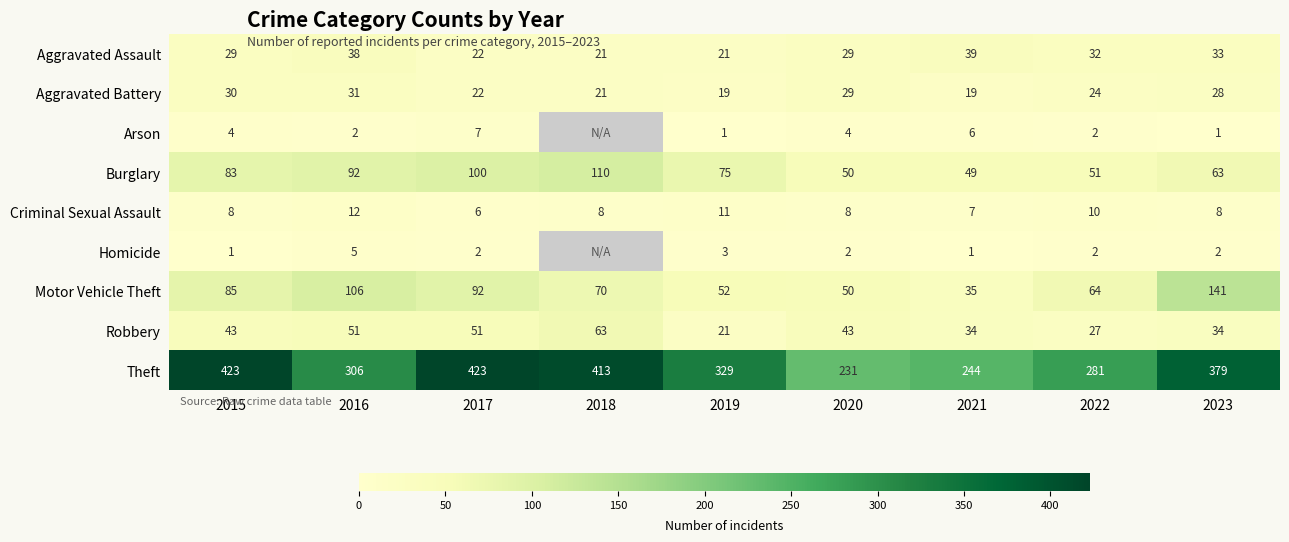

The Theft series shows 321 at 2020. True or false?

False